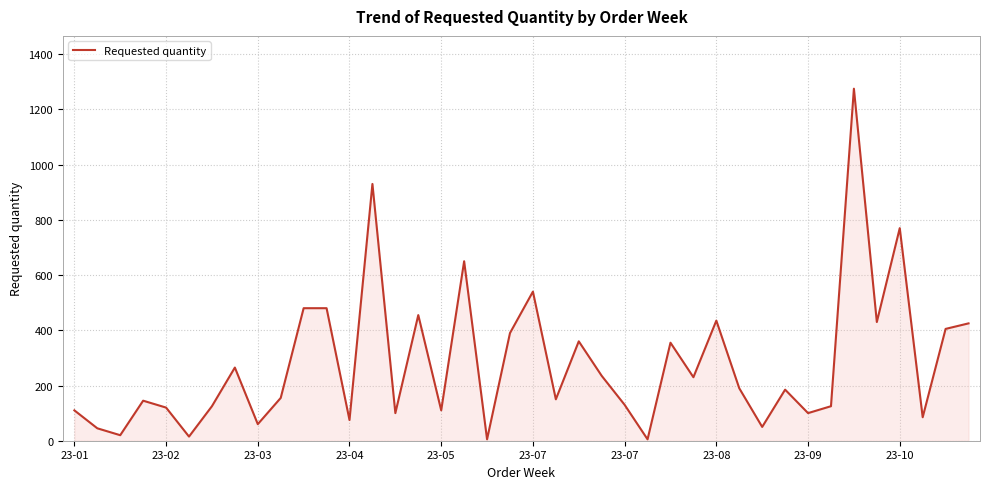

True or false: there are more than 1 points higher than both neighbors.

True